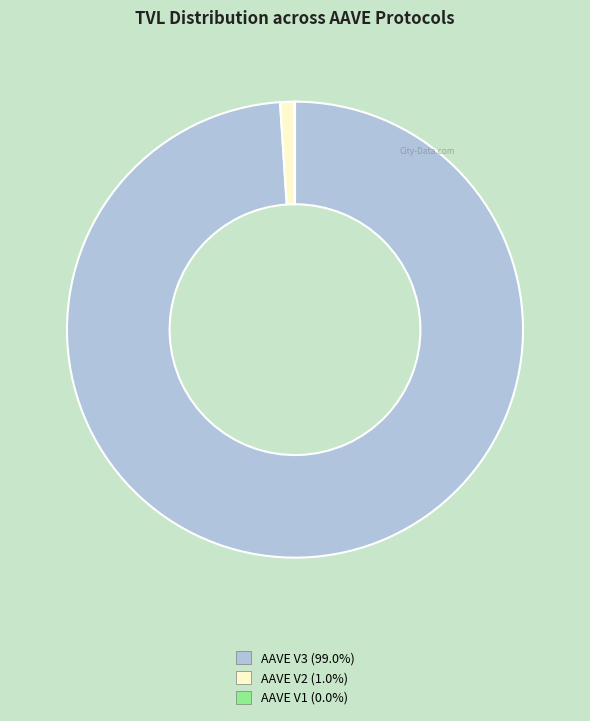

Is AAVE V3 the majority of the pie?

Yes